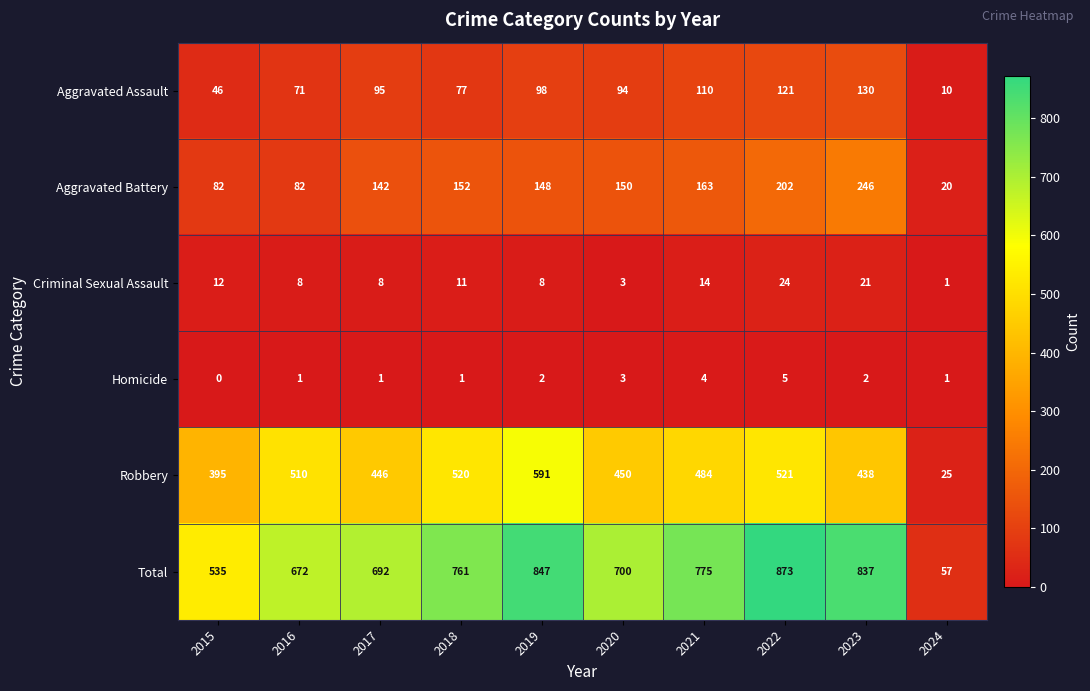

Which category has the lowest value across all series?

2015